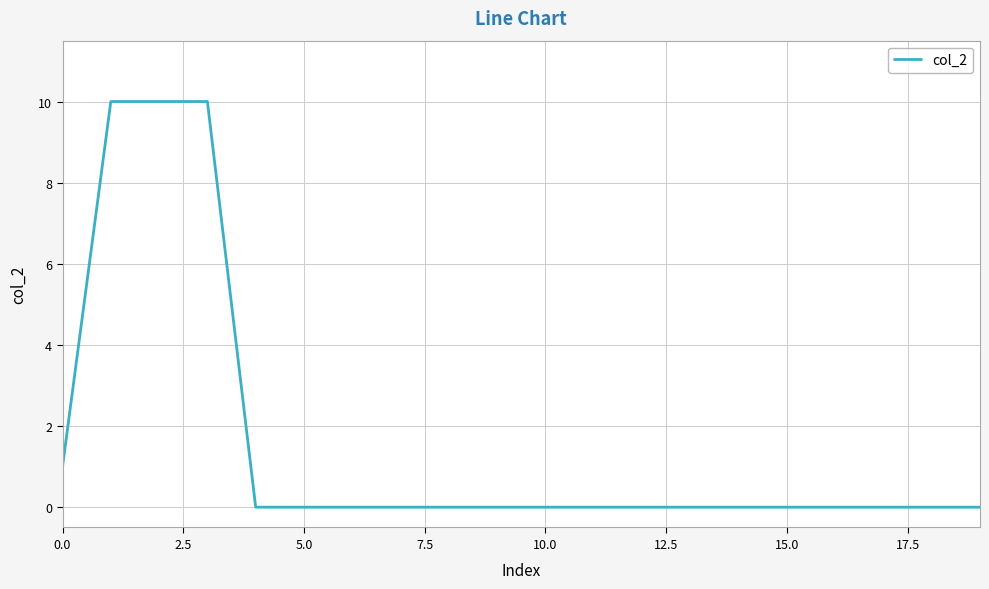

What is the difference between the maximum and minimum values?

10